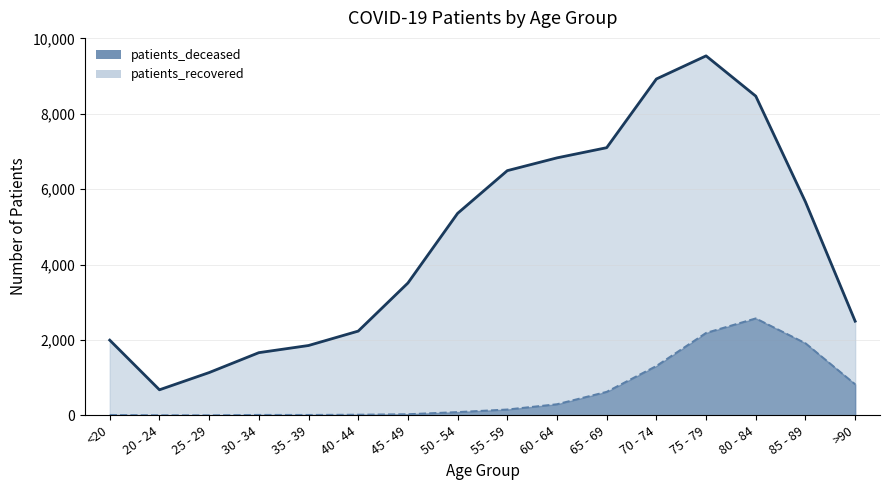

What is the average value?

628